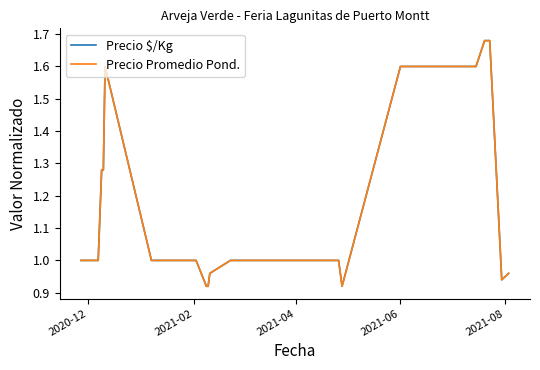

How many lines are shown in the chart?

2